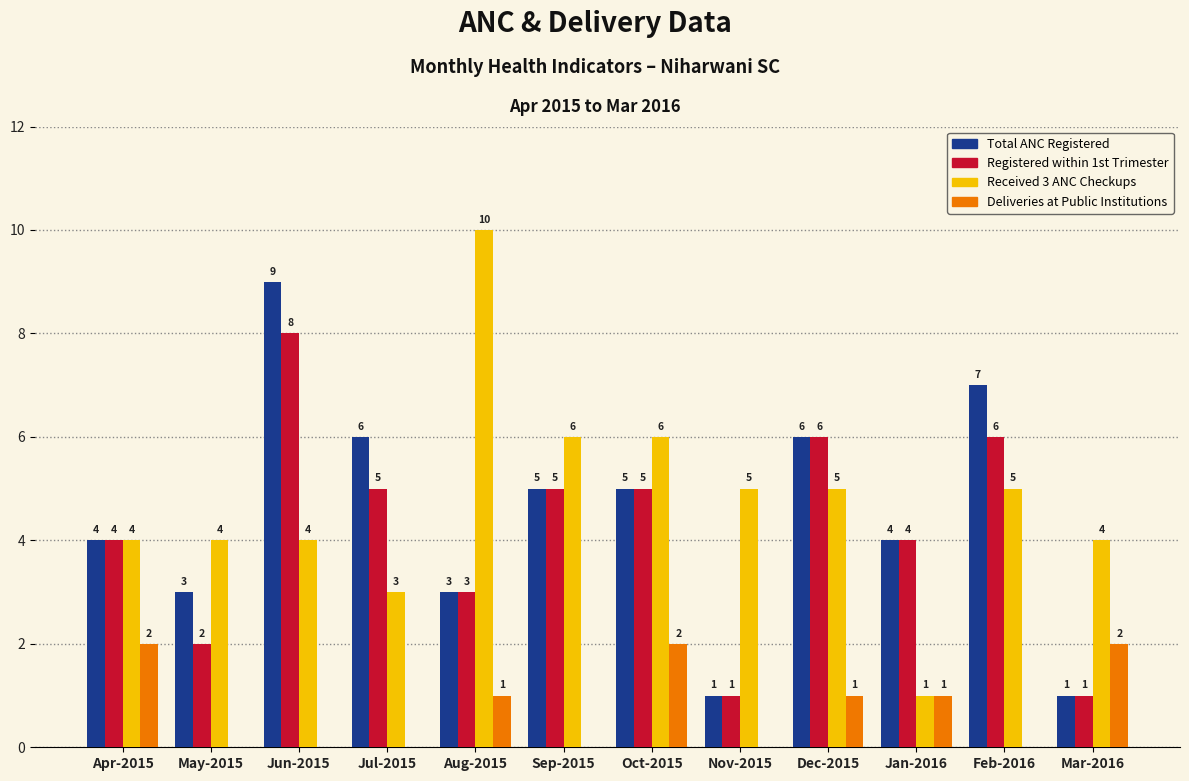

How many data points does each series have?

12